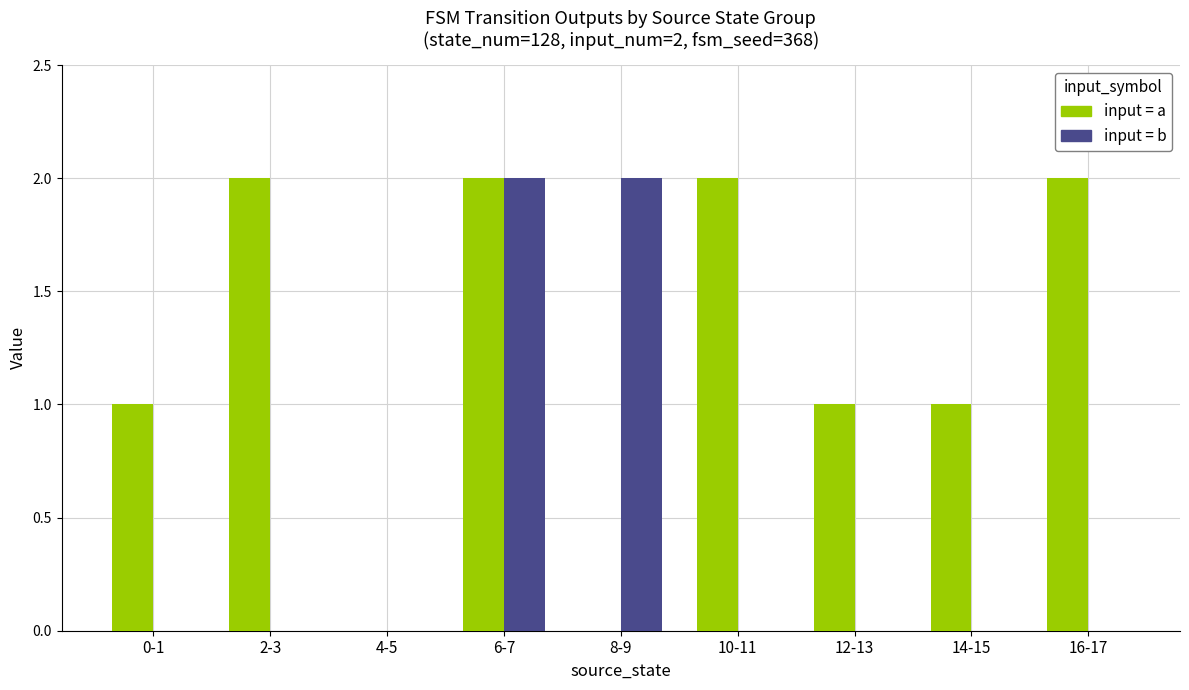

At which category is the sum across all series the highest?

6-7